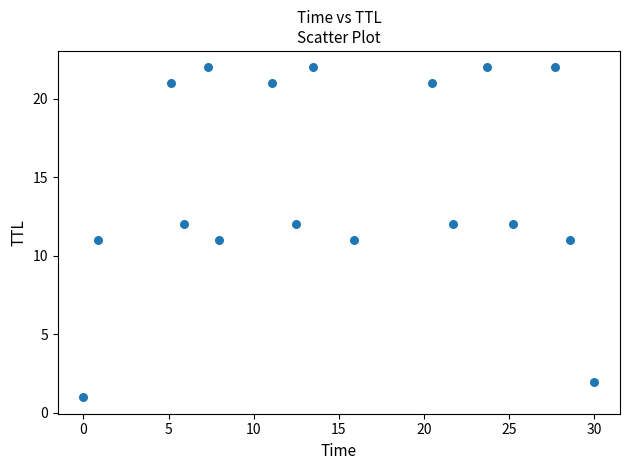

How many points are shown in the scatter plot?

17